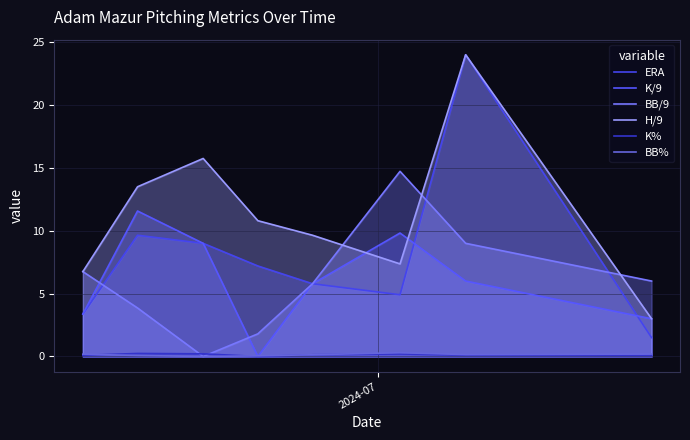

True or false: BB/9 and BB% cross at least once.

False